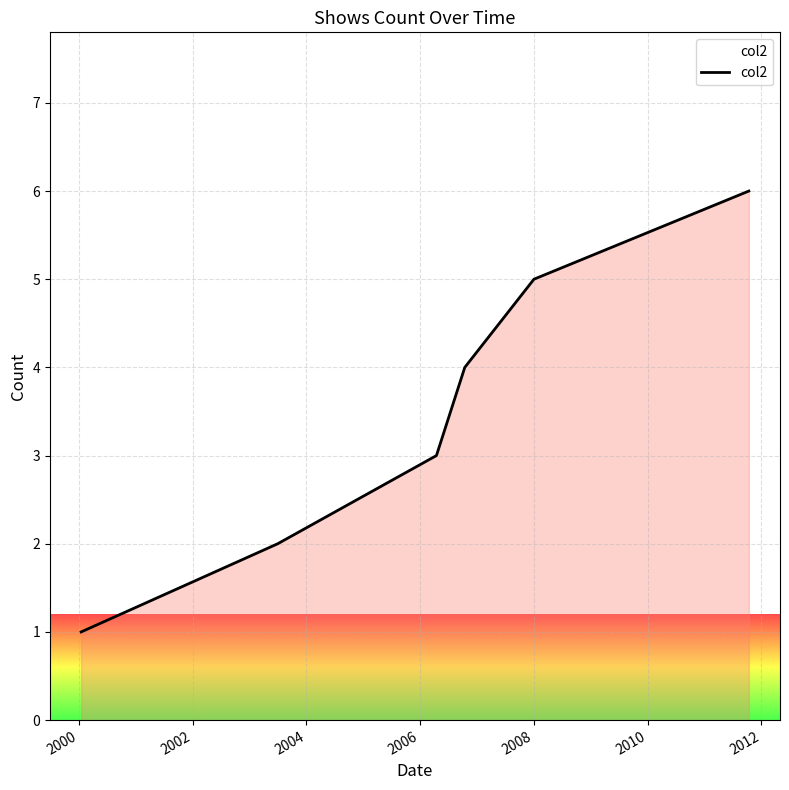

Count the values in the range 2 to 5.

4